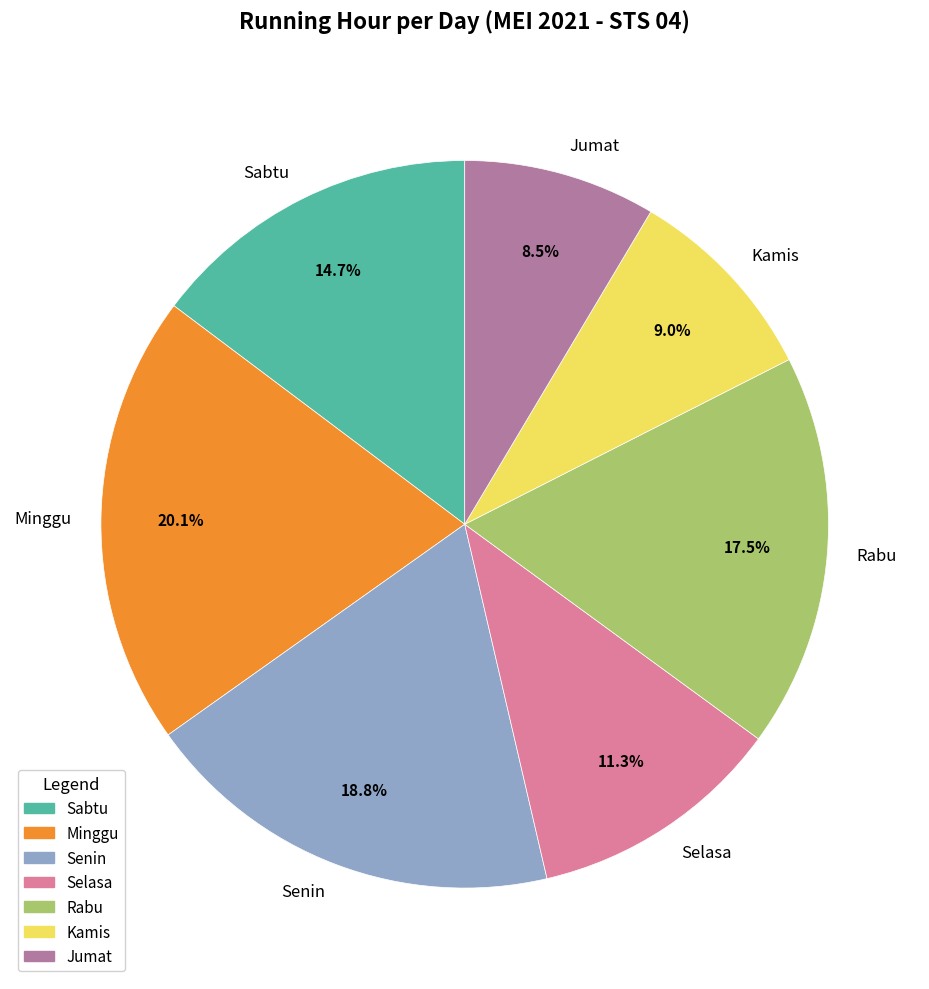

To the nearest percent, what is the average slice percentage?

14%